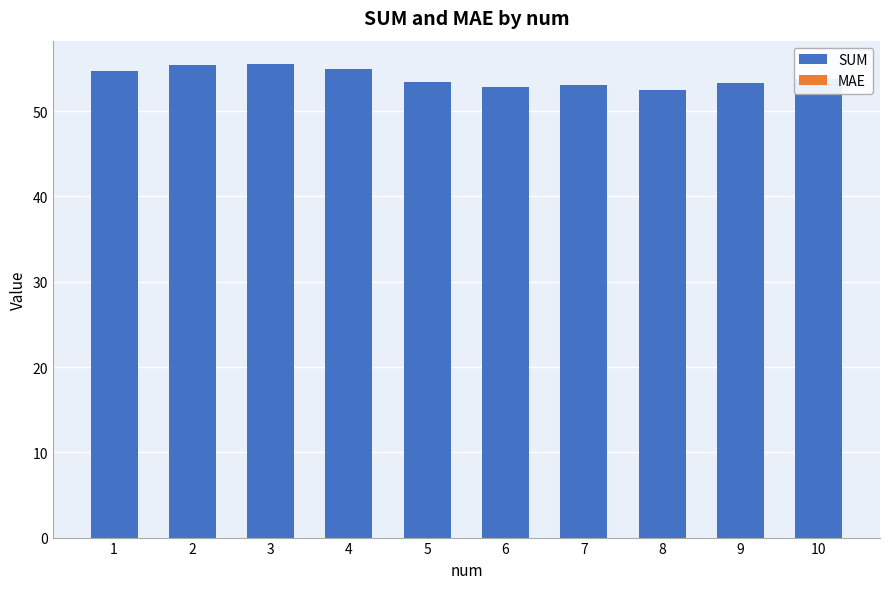

What is the sum of all SUM values?

539.4